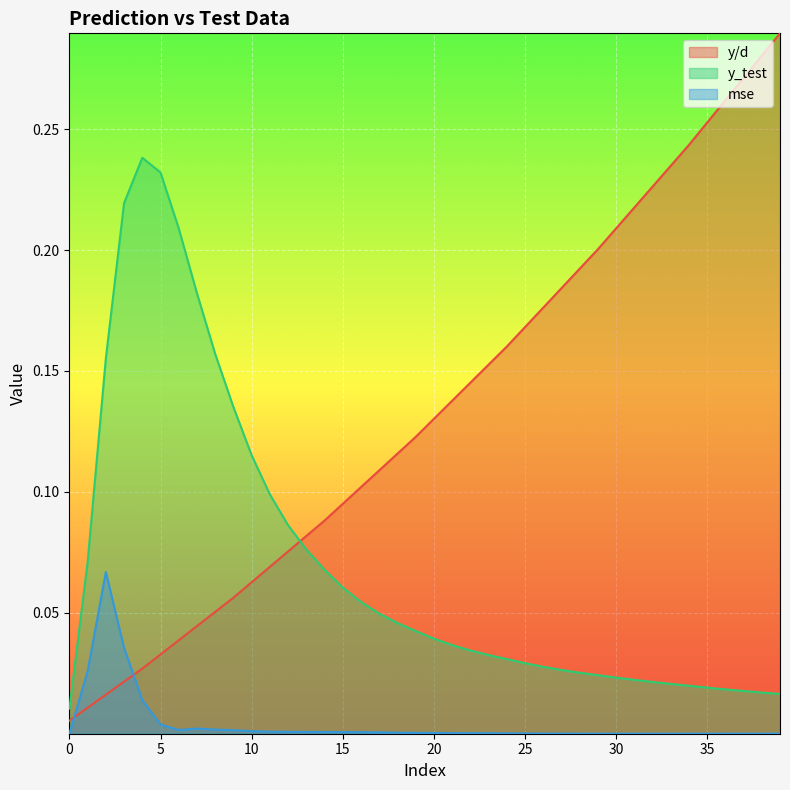

What is the sum of the y_test values at 14 and 12?

0.2